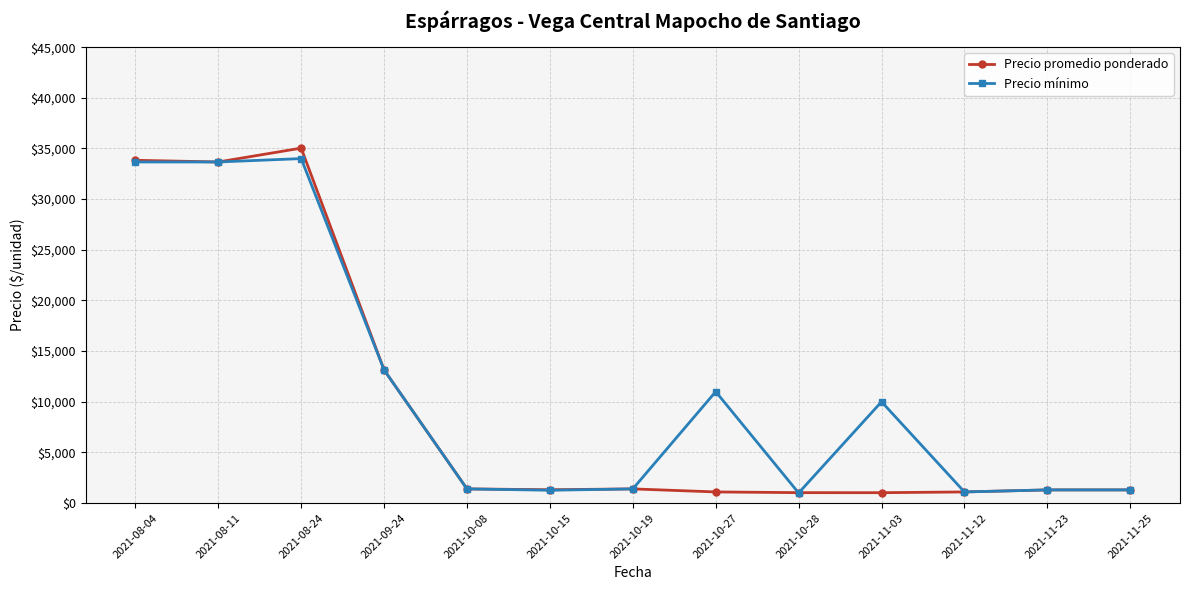

What is the total value across all series at 2021-11-03?

11025.0